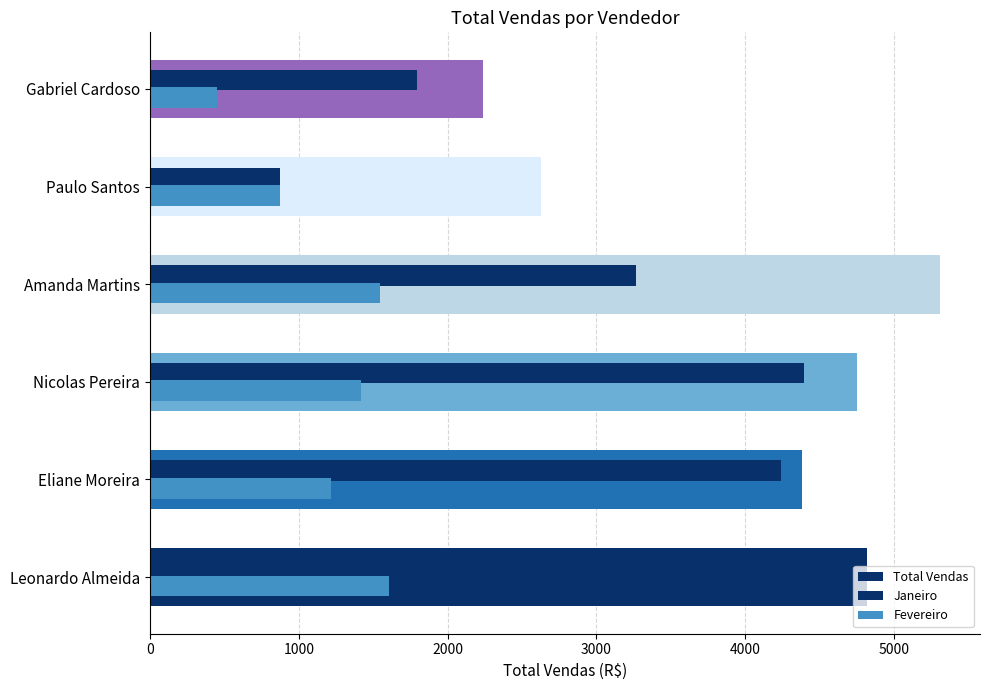

Are the bars grouped side by side (vs. stacked)?

No